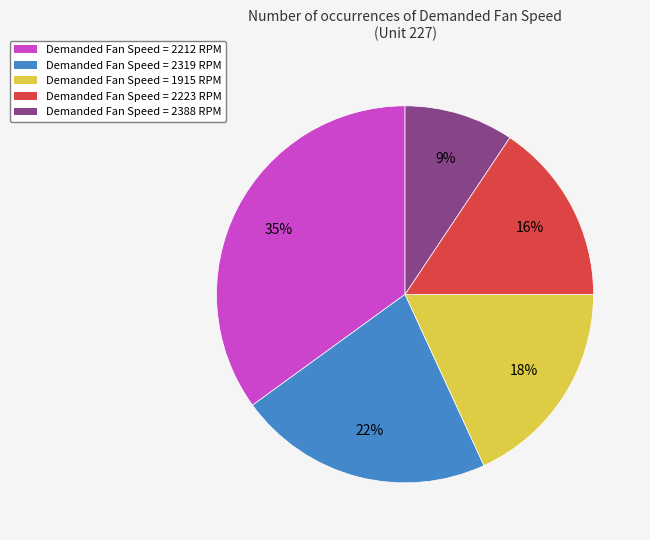

Is there a majority slice in this chart?

No